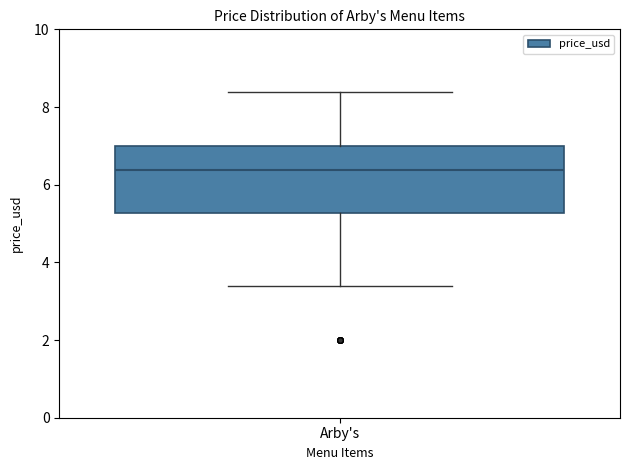

Read this box plot against the y-axis: the position of the median line, the range covered by the box, and the ends of both whiskers. The values are not printed on the chart, so give them approximately, as read against the axis.

median 6.4, box 5.2 to 7.0, whiskers 3.4 to 8.4